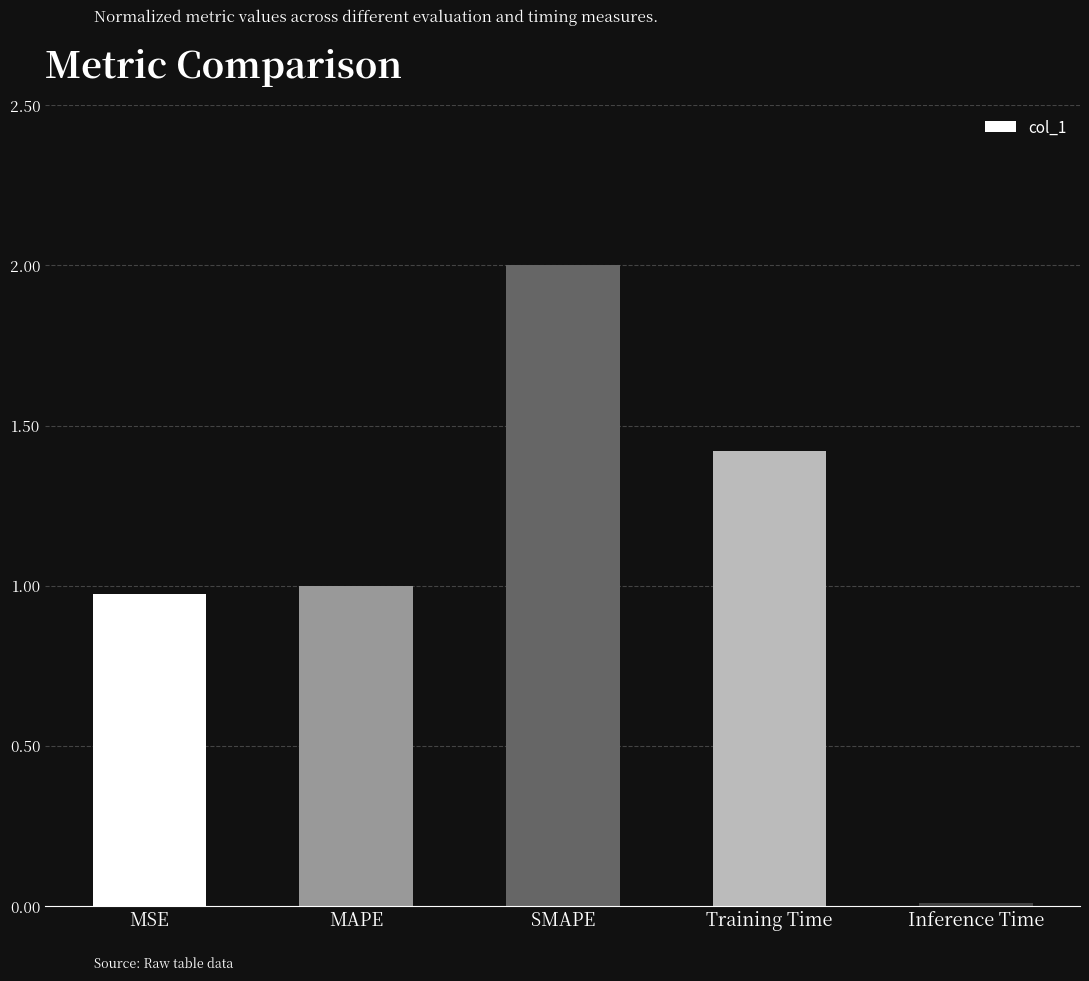

What is the change in value from MSE to Inference Time?

-1.0